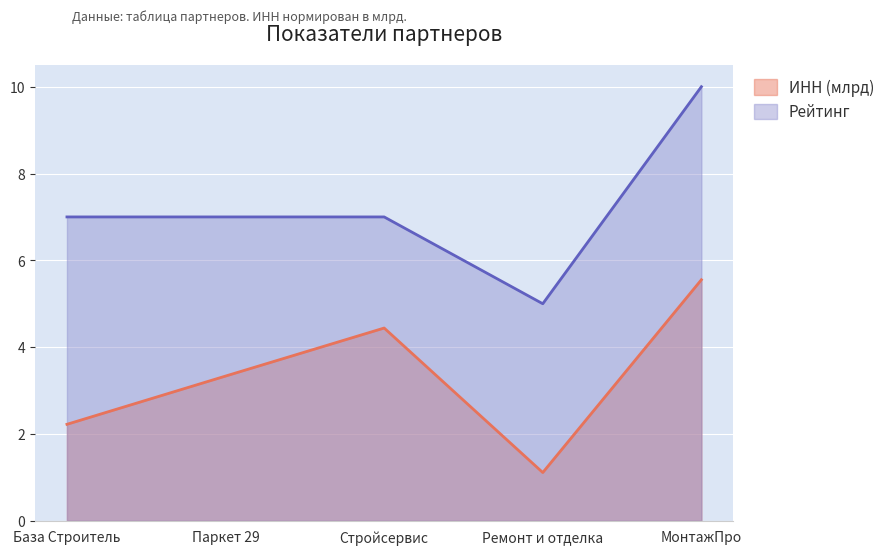

At which category is the sum across all series the highest?

МонтажПро